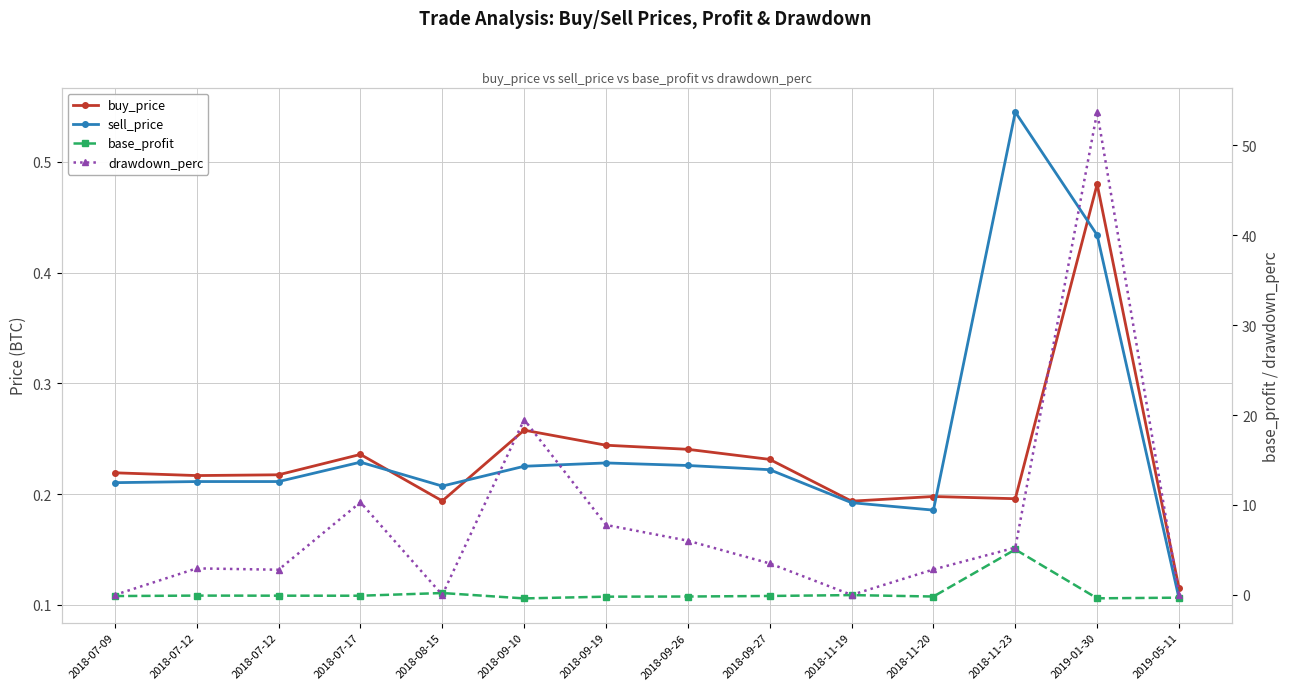

How many values in the drawdown_perc series are below 3?

7